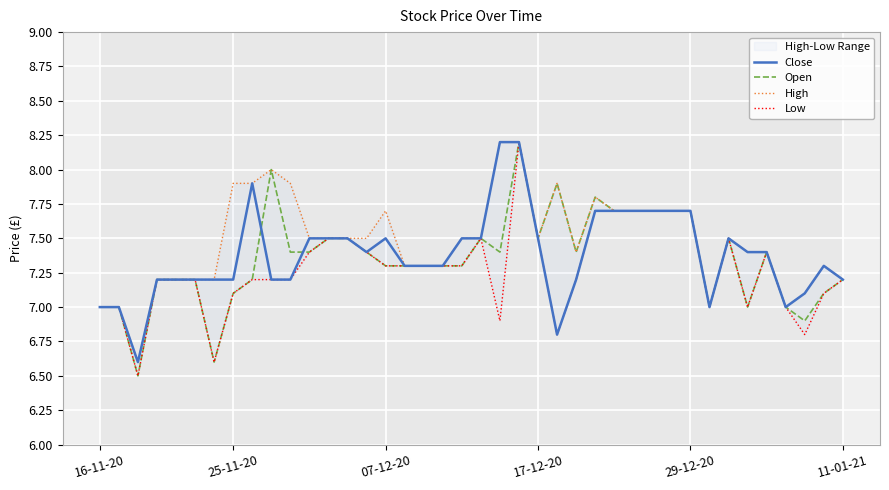

True or false: Open has a value of 7.0 at 16-11-20.

True